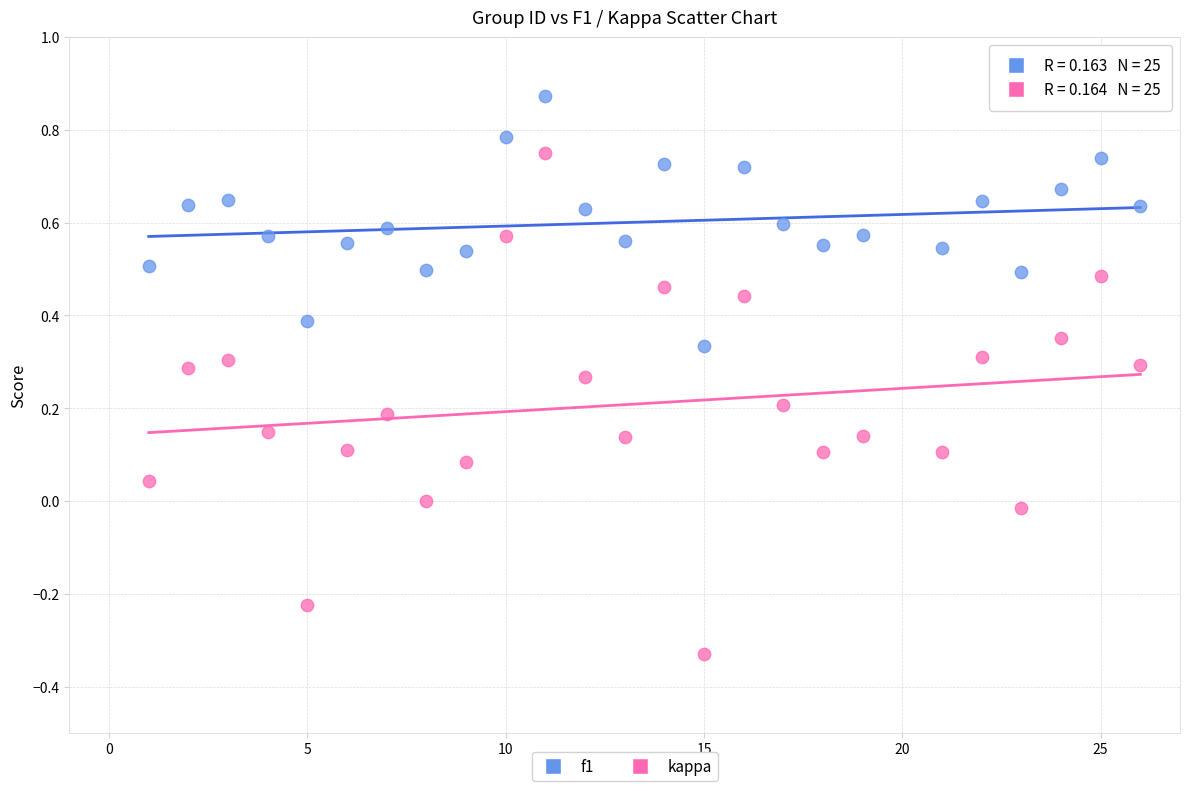

Which series contains the highest Y value?

f1